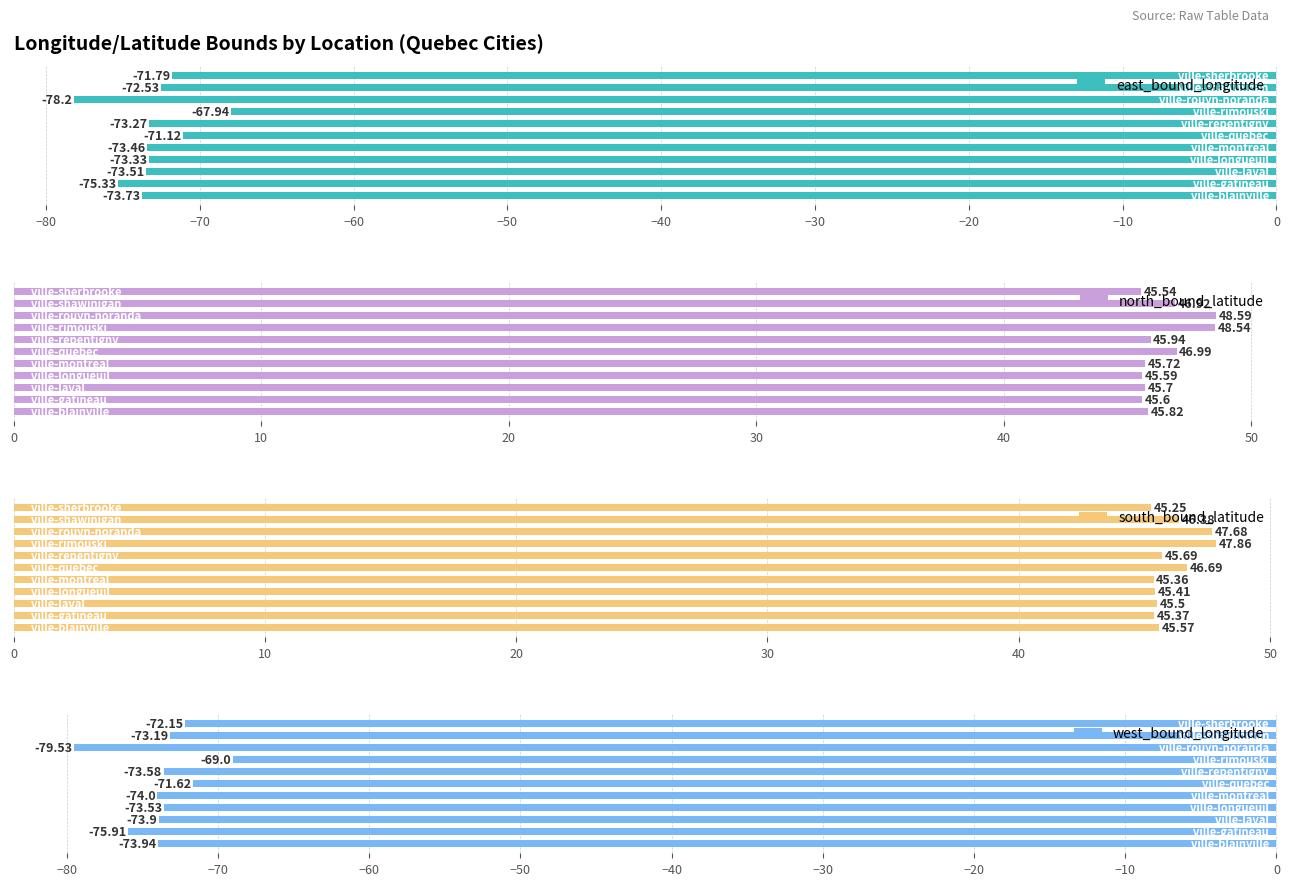

What is the difference between the maximum and minimum values in the east_bound_longitude series?

10.3